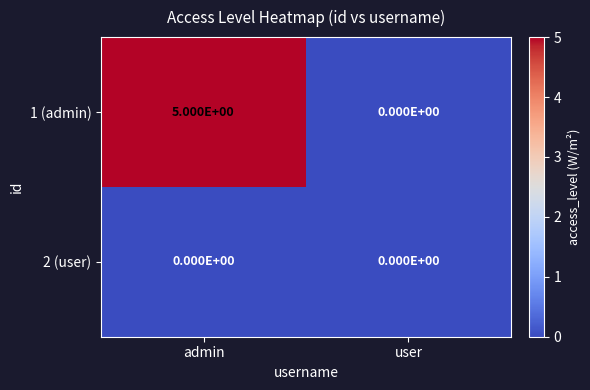

Which series has the largest range (max minus min)?

1 (admin)